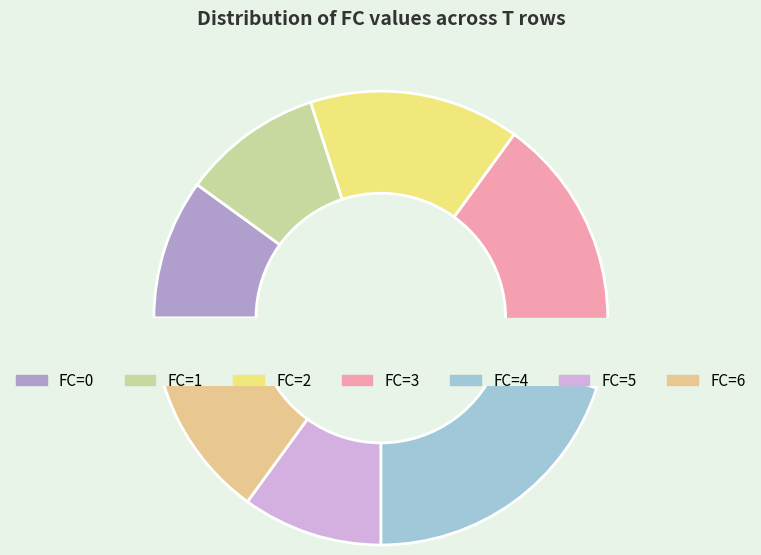

Does 2 represent more than half of the total?

No